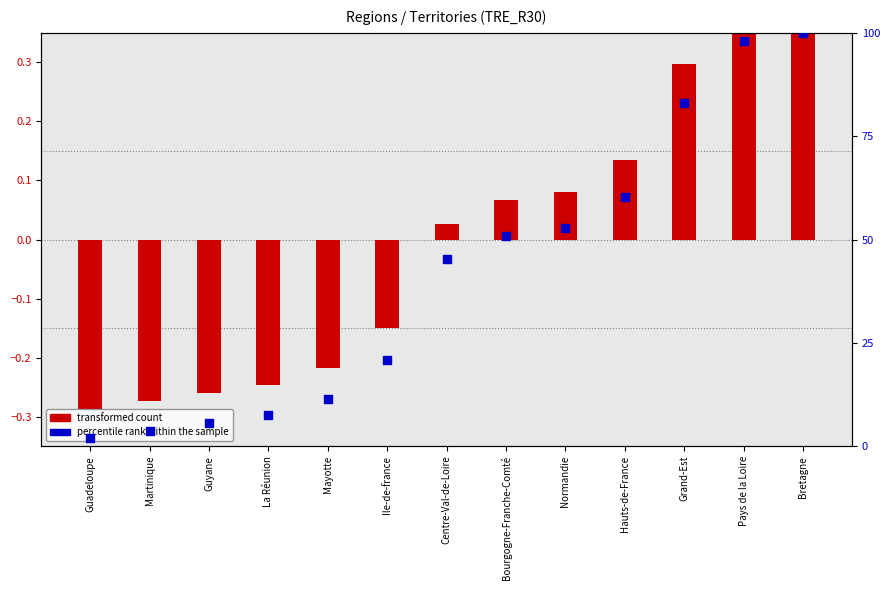

Which series has the largest total across all categories?

percentile rank within the sample